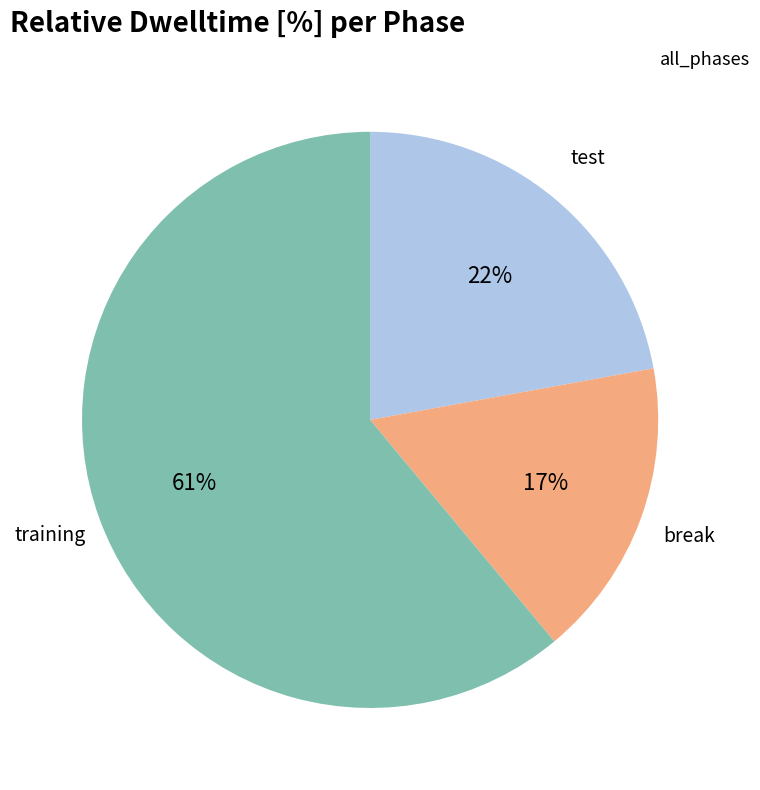

Does any single category account for the majority?

Yes